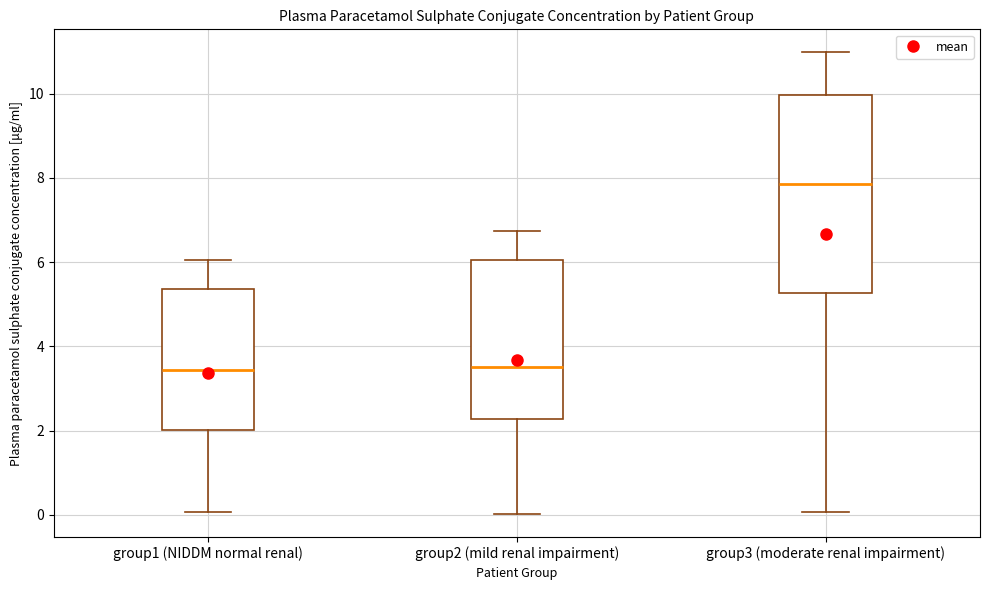

Reading left to right, read every box against the y-axis: the position of its median line, the range the box covers, and the ends of its whiskers. The values are not printed on the chart, so give them approximately, as read against the axis.

group1 (NIDDM normal renal): median 3.4, box 2.0 to 5.4, whiskers 0.0 to 6.0
group2 (mild renal impairment): median 3.4, box 2.2 to 6.0, whiskers 0.0 to 6.8
group3 (moderate renal impairment): median 7.8, box 5.2 to 10.0, whiskers 0.0 to 11.0